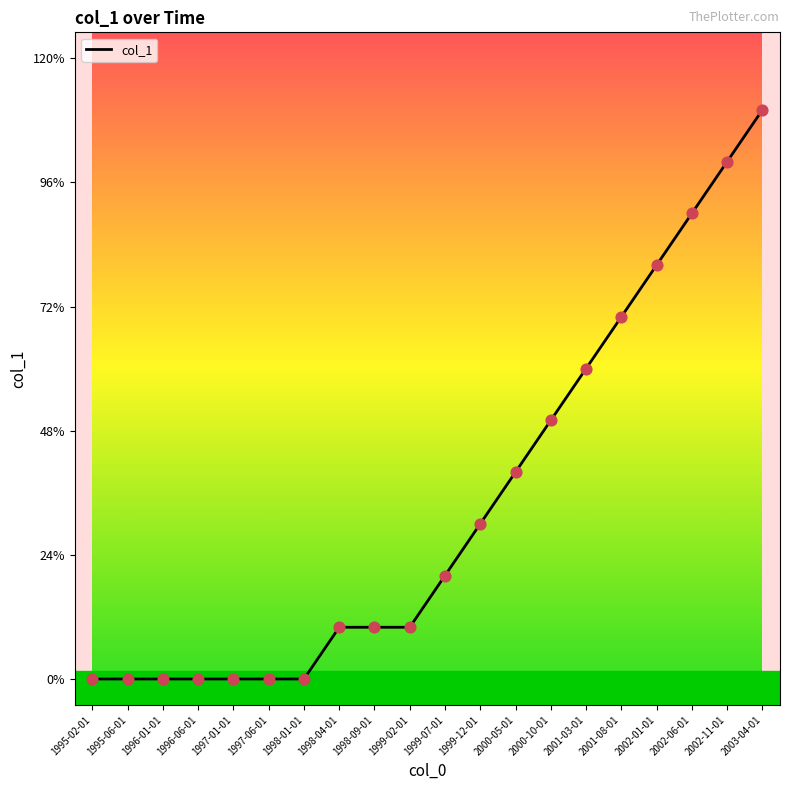

Which has a higher value, 1998-01-01 or 1998-04-01?

1998-04-01